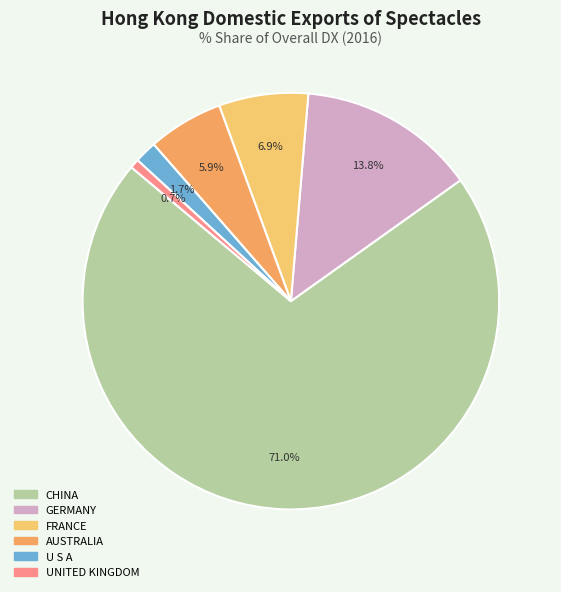

What percentage is the AUSTRALIA slice, to the nearest percent?

6%